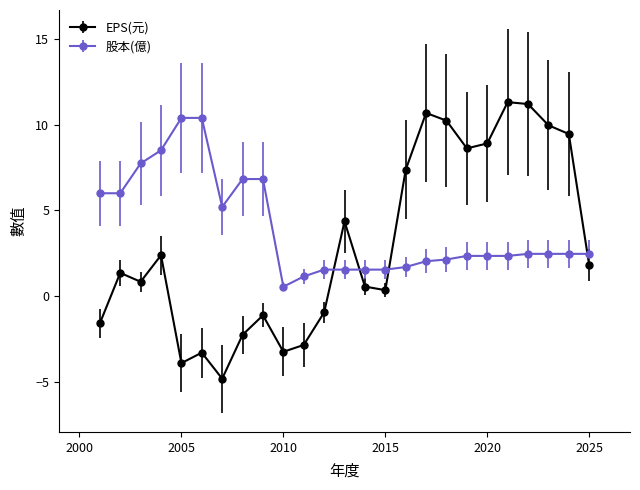

What is the highest value of the 股本(億) series?

10.4